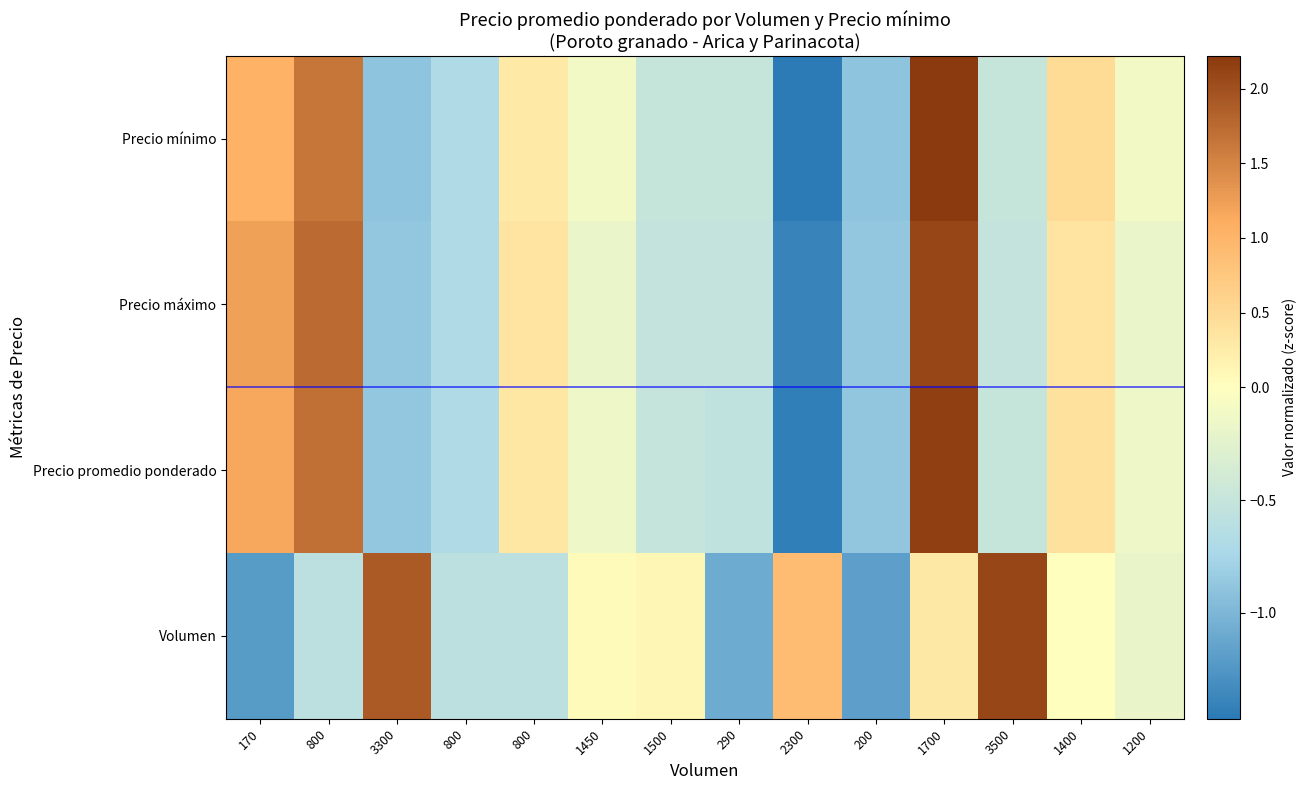

Count the number of categories in the chart.

14